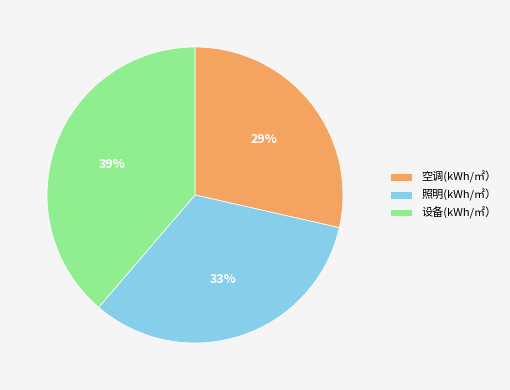

Does 设备(kWh/㎡） account for over 50% of the chart?

No